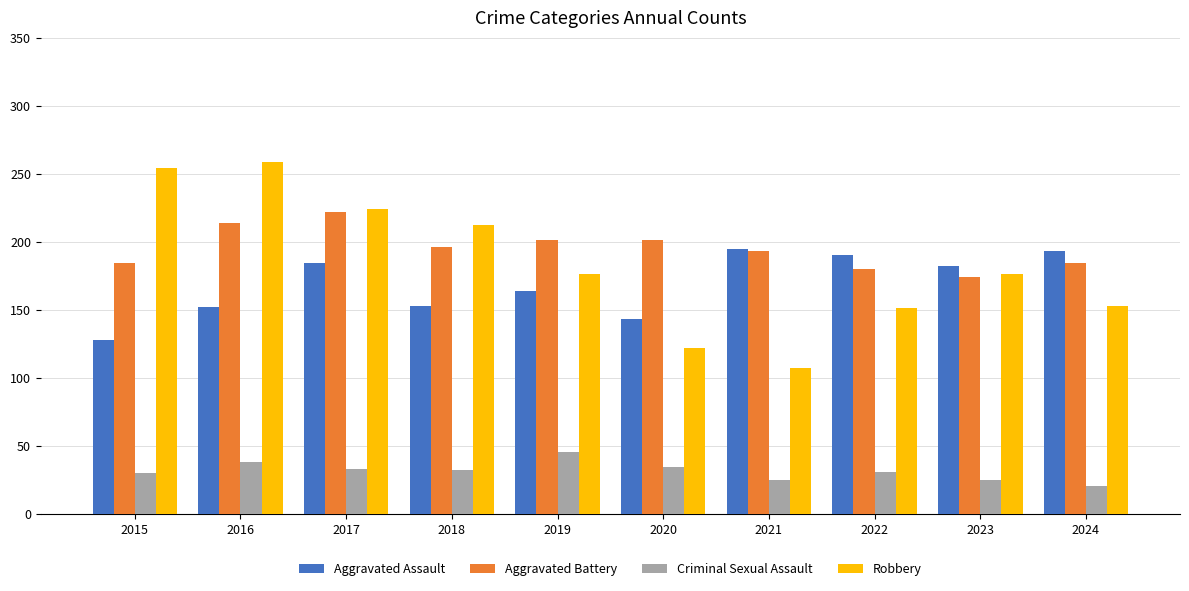

The Criminal Sexual Assault series shows 34 at 2020. True or false?

True